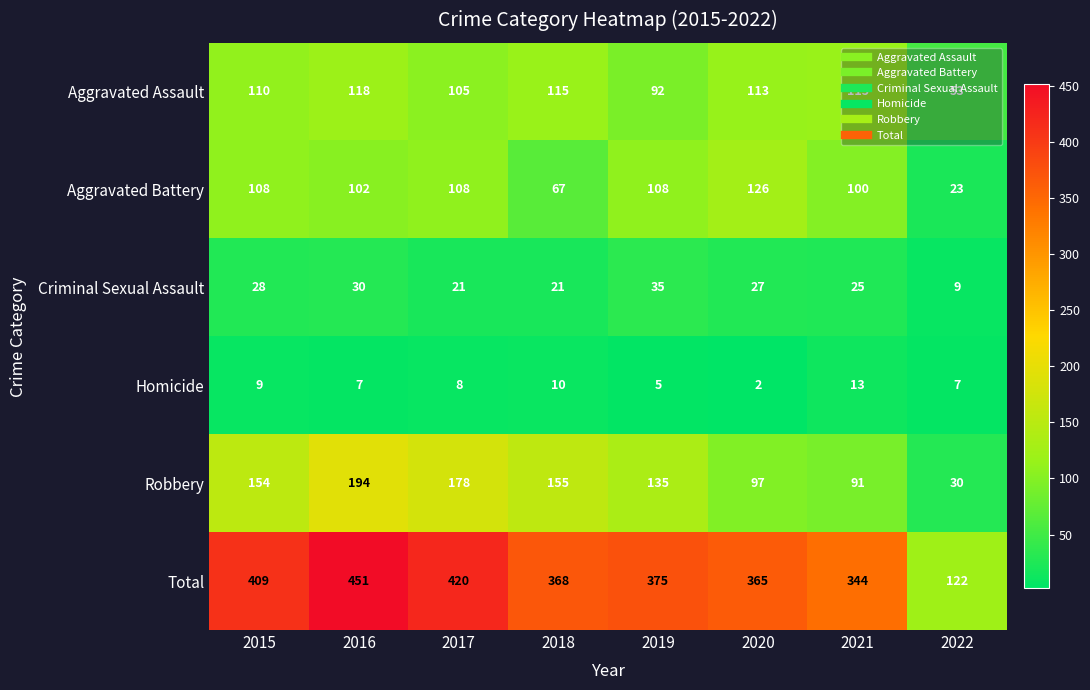

At which label is Aggravated Battery closest to 74?

2018